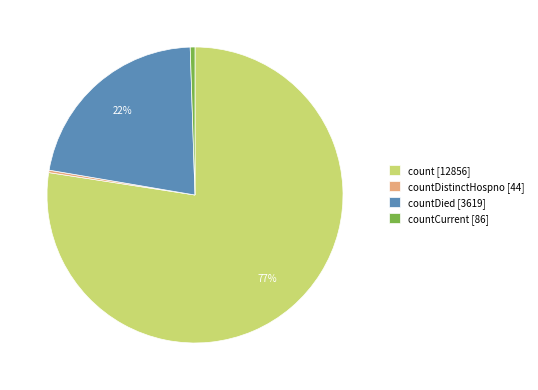

Which slice represents more than half of the pie?

count [12856]